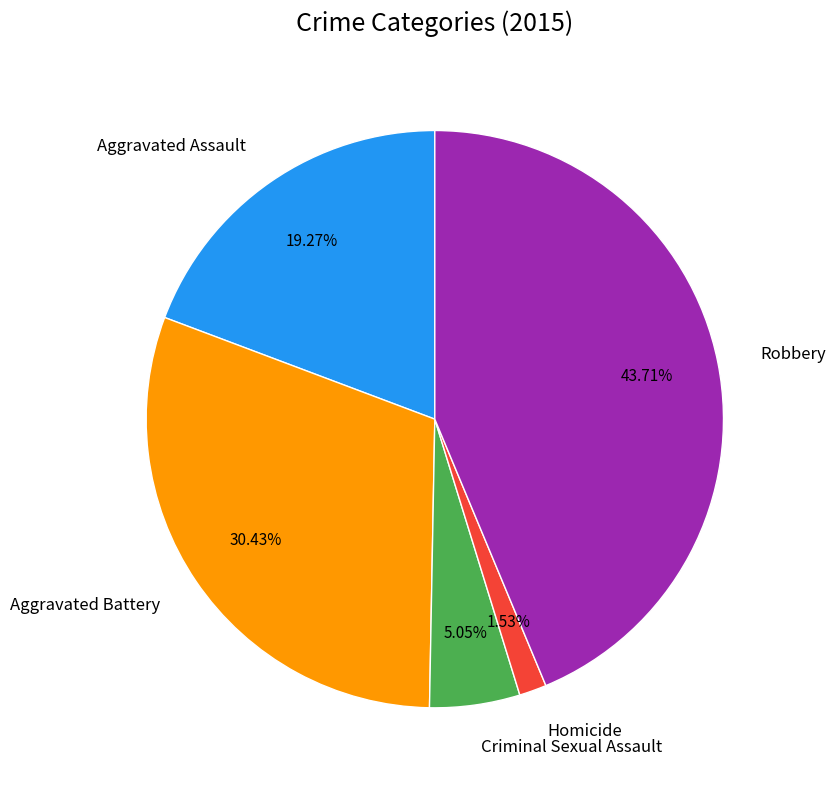

The Robbery slice represents 44% of the pie. True or false?

True